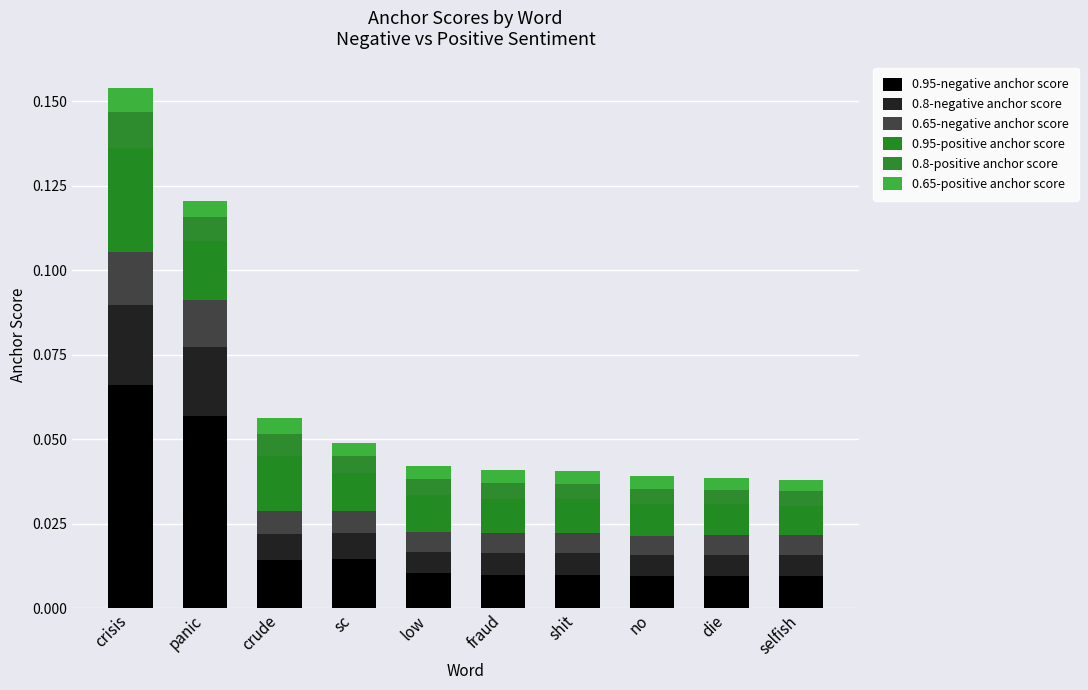

Are the bars horizontal?

No